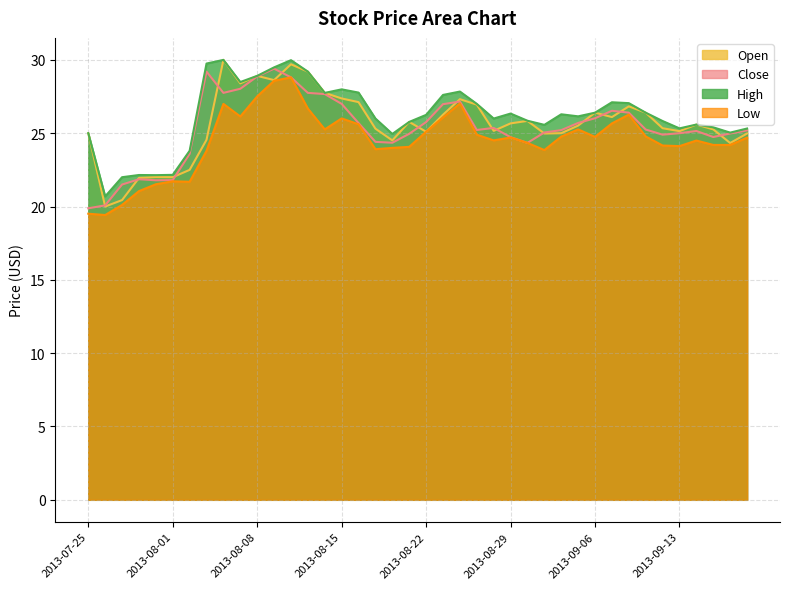

Which series has the largest total across all categories?

High